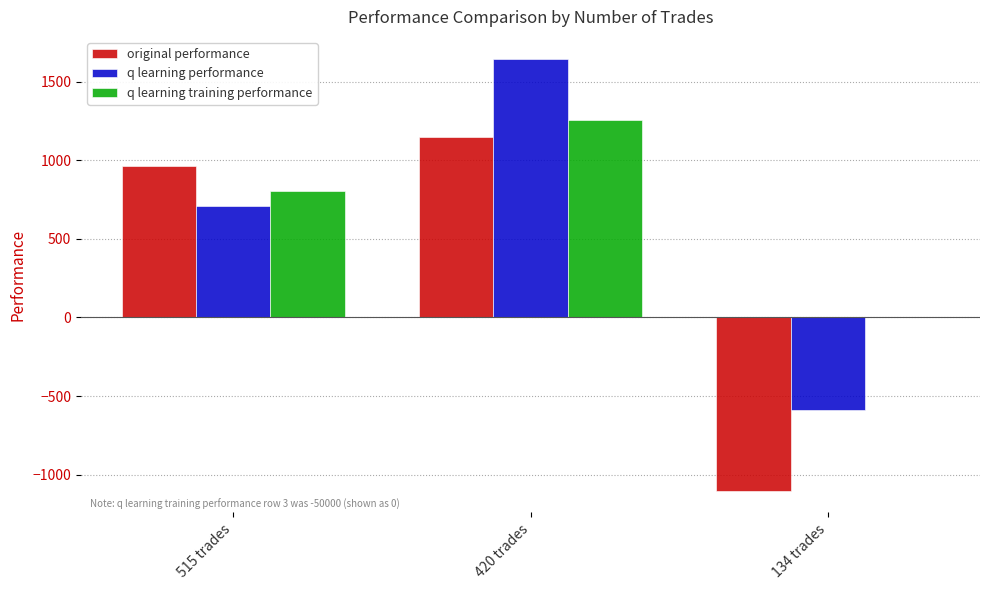

How many positive values does the original performance series have?

2